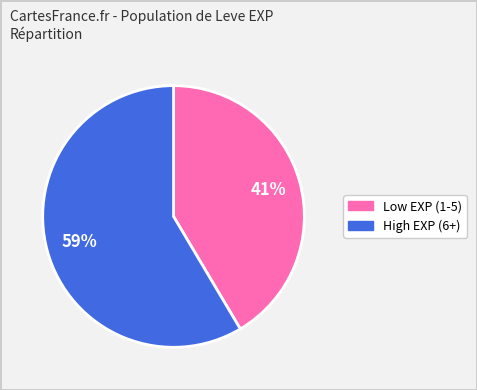

To the nearest percent, what is the average slice percentage?

50%